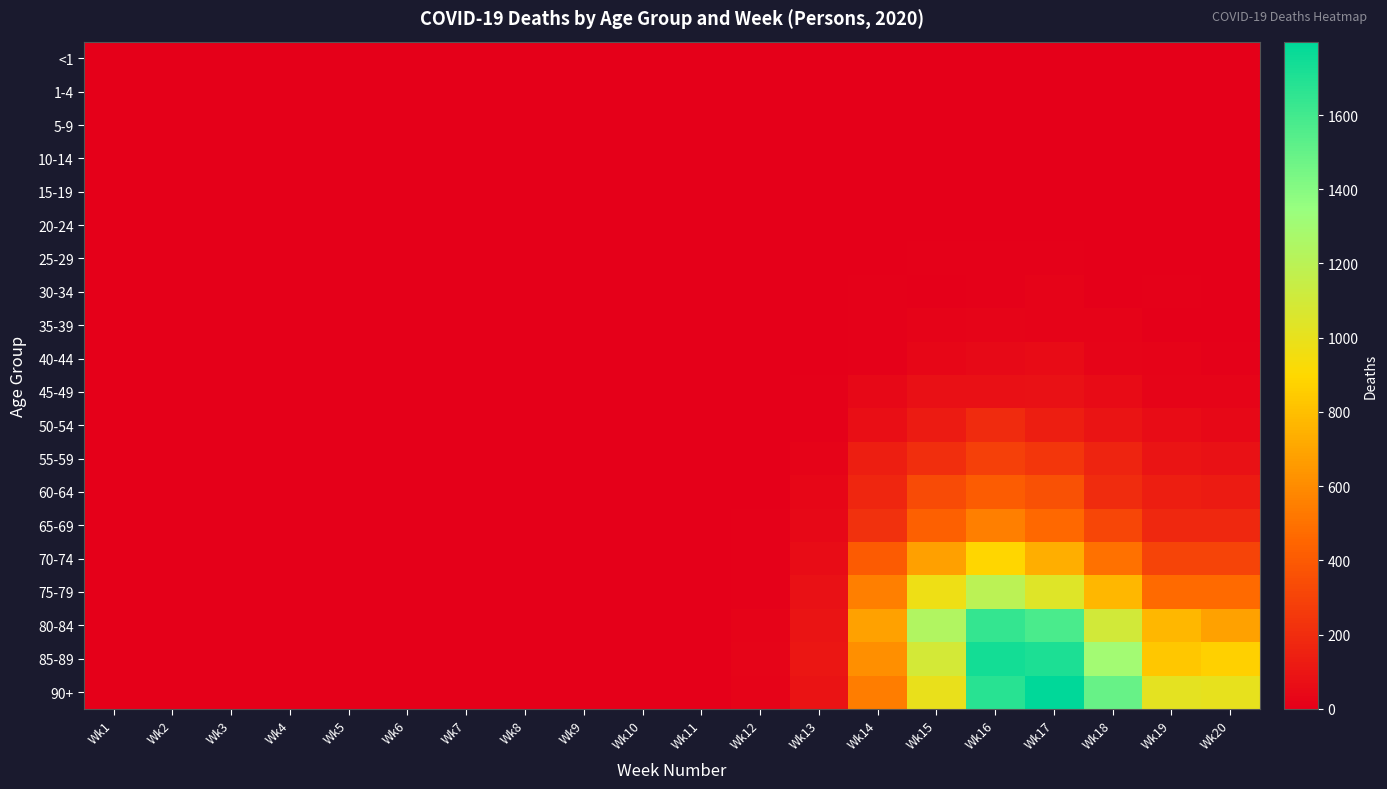

At how many categories does at least one series exceed 295?

7